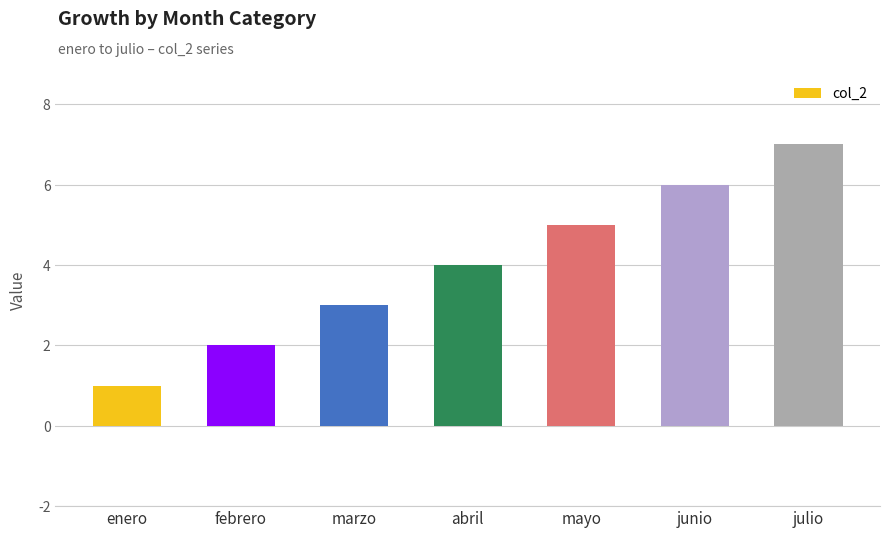

What is the difference between the maximum and minimum values?

6